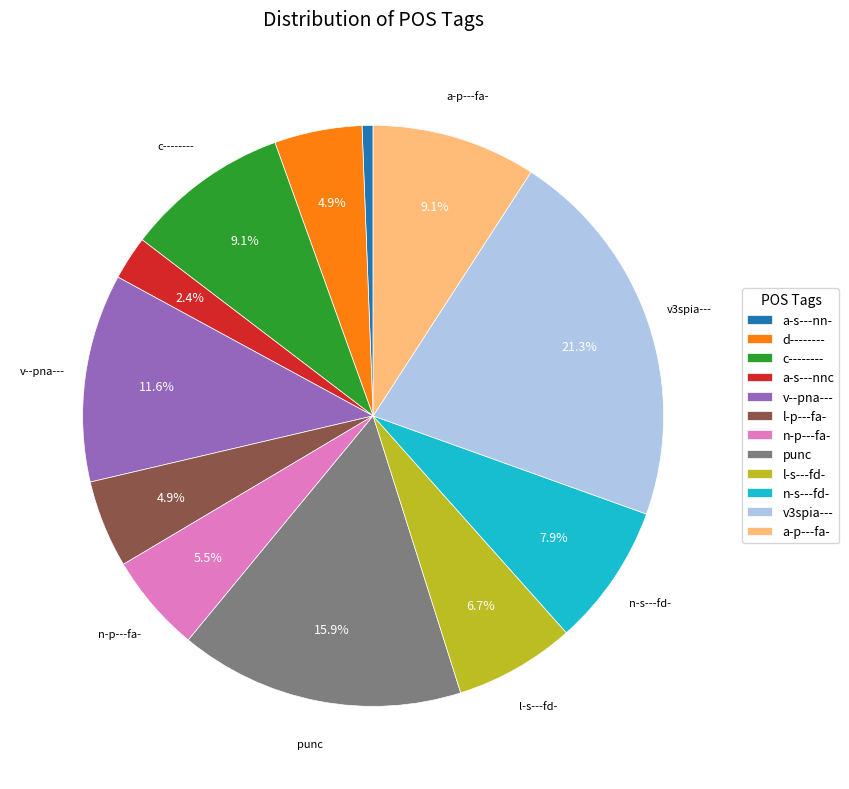

Do n-s---fd- and c-------- together represent more than half of the pie?

No